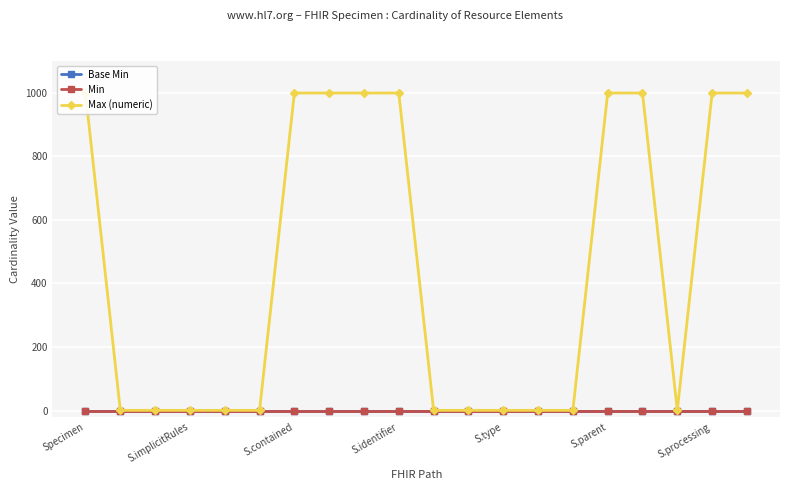

True or false: Base Min has more than 0 points higher than both neighbors.

False